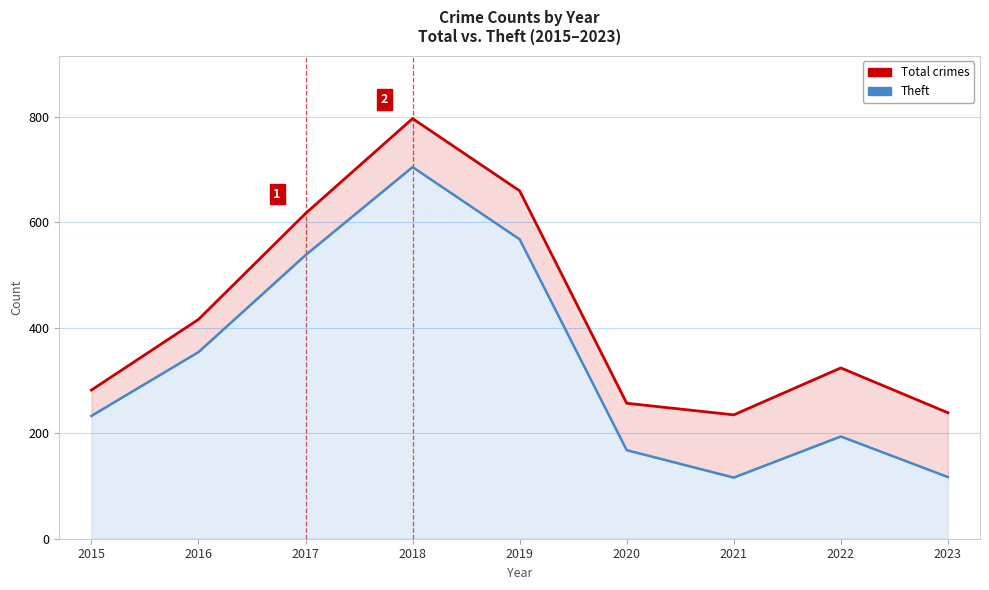

Reading right to left, list all the values displayed in this chart.

Total: 239	324	235	257	660	797	617	416	282
Theft: 117	194	116	168	568	705	538	354	233